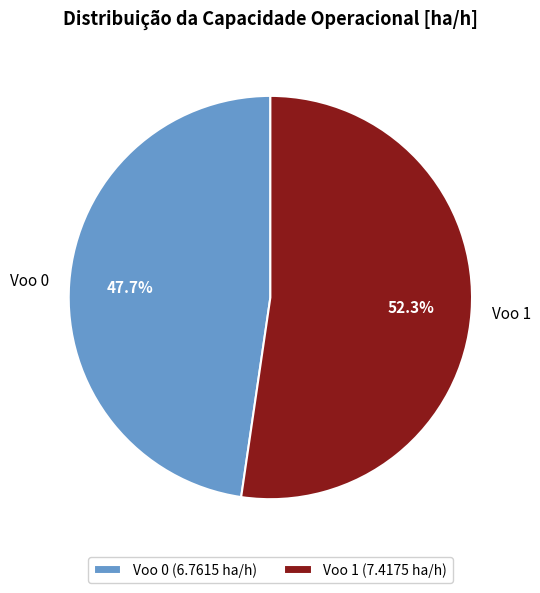

Does Voo 1 represent more than half of the total?

Yes